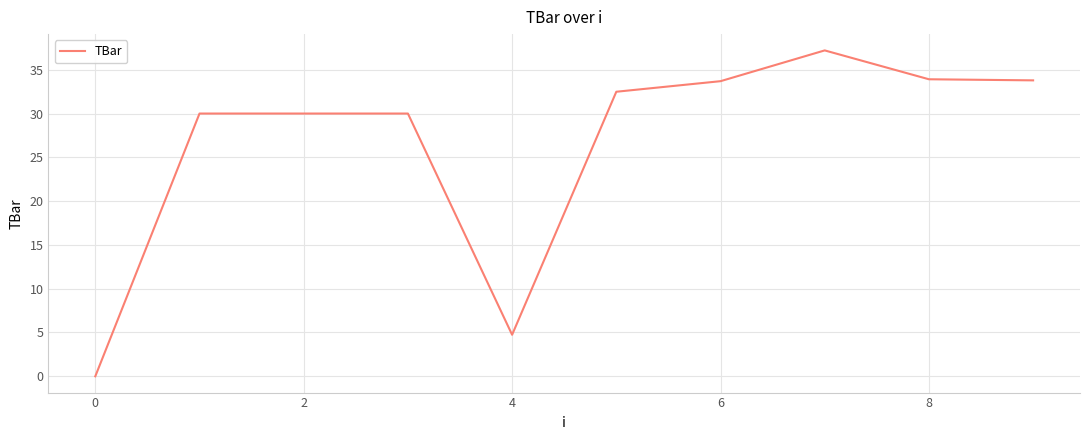

What is the difference between the maximum and minimum values?

37.2